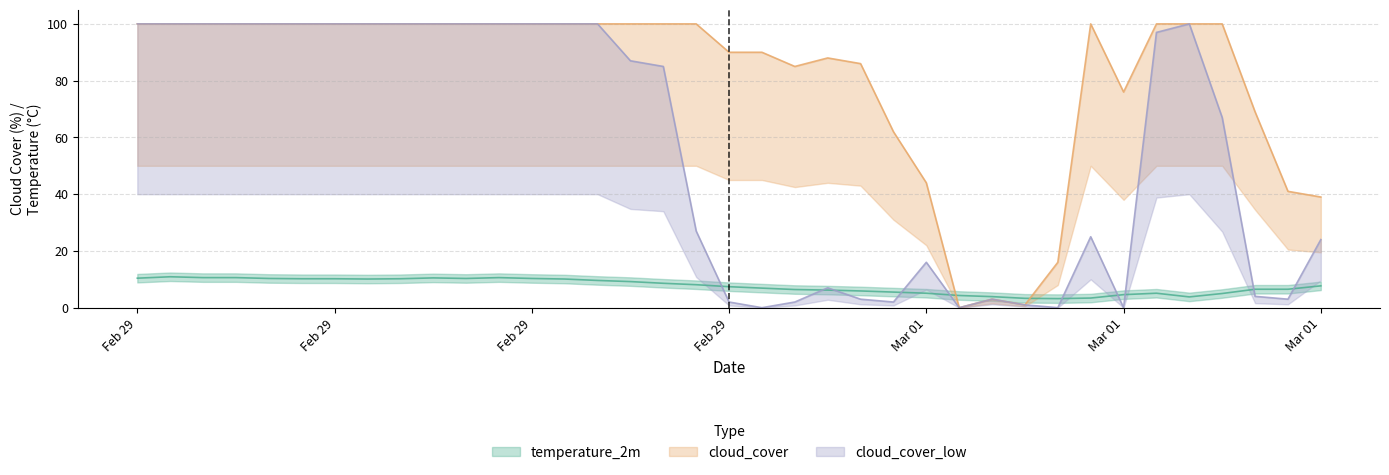

Where is cloud_cover_low nearest to the value 50?

2024-03-01T09:00